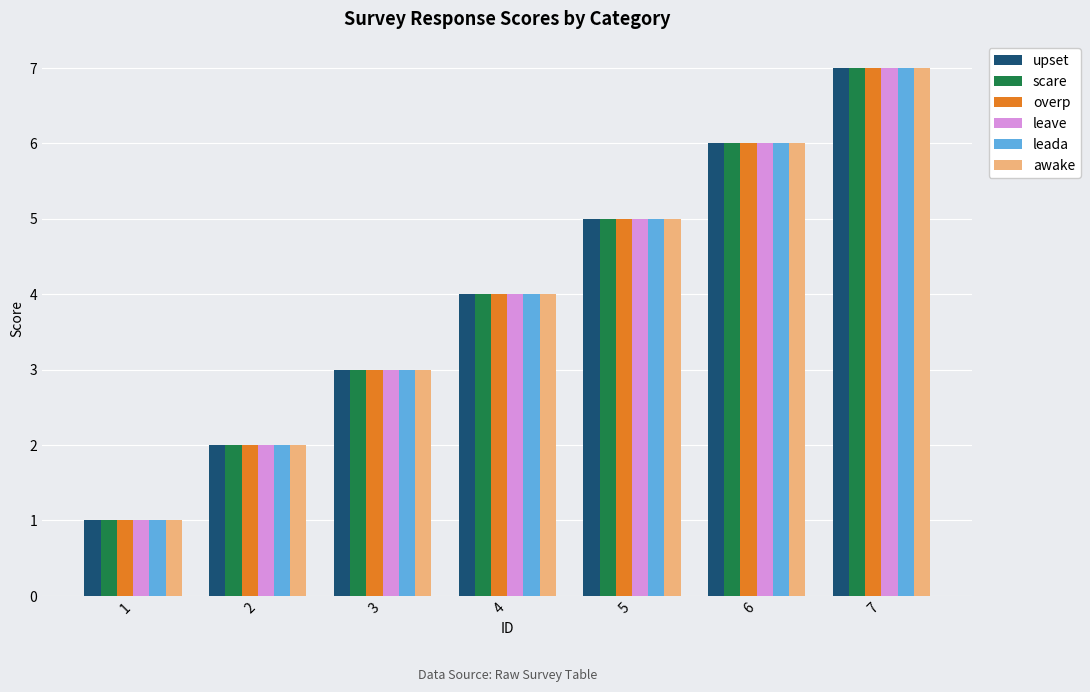

List the labels in order of scare value, smallest first.

1, 2, 3, 4, 5, 6, 7